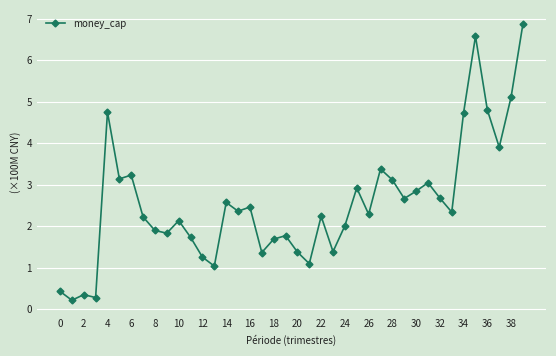

Count the number of categories in the chart.

40